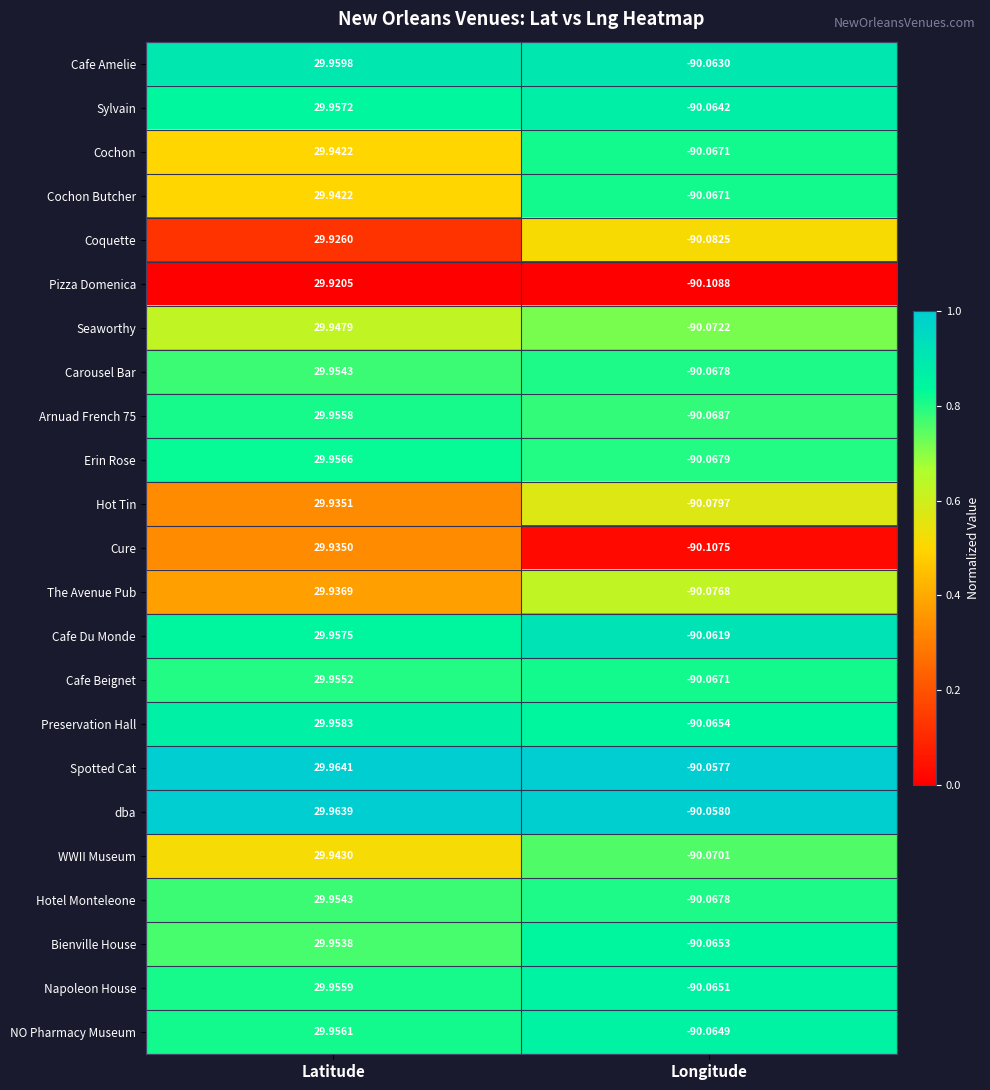

Which series has the widest spread of values?

Cure